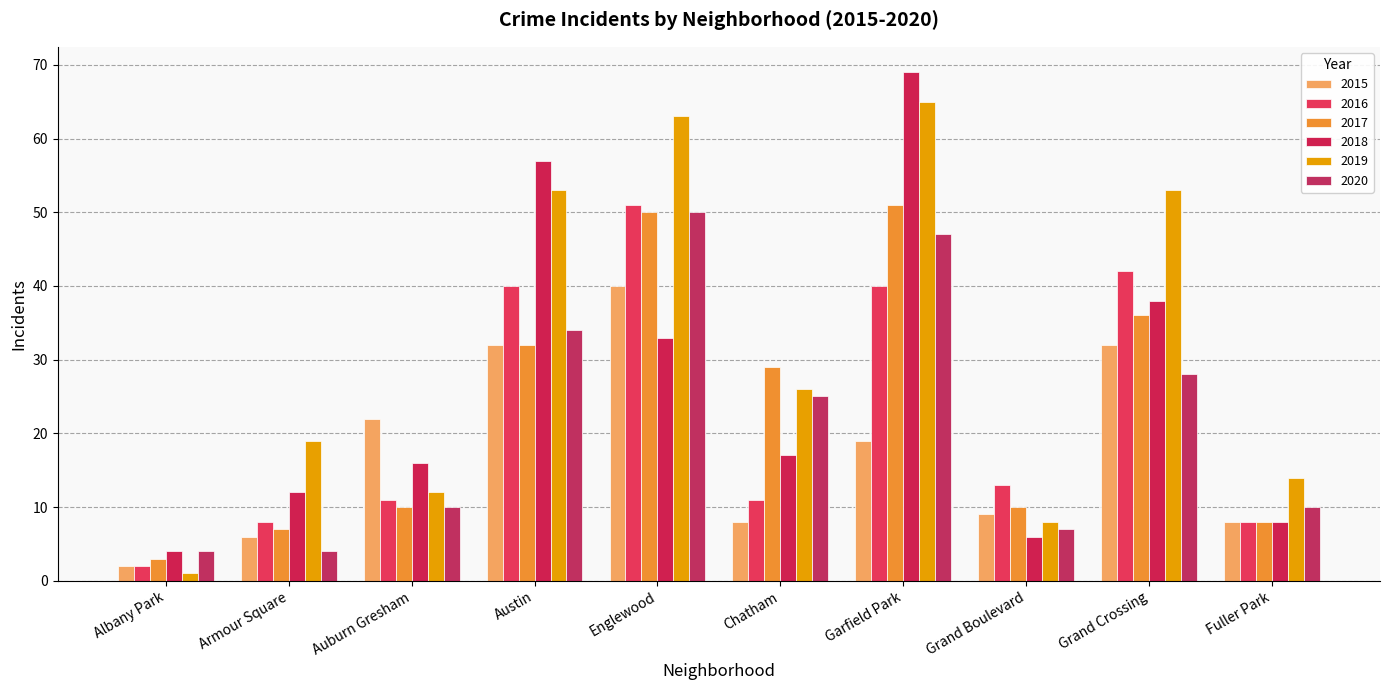

Is the value of 2020 at Englewood greater than the value of 2016 at Austin?

Yes